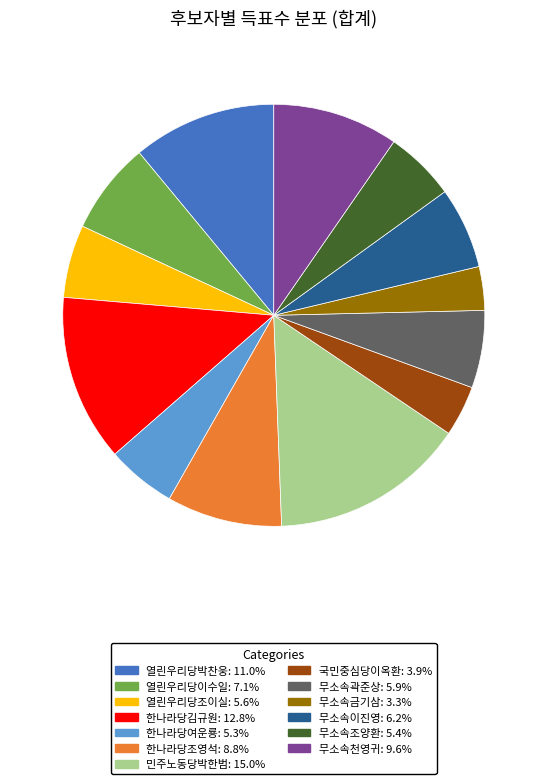

The 무소속천영귀 slice represents 1% of the pie. True or false?

False